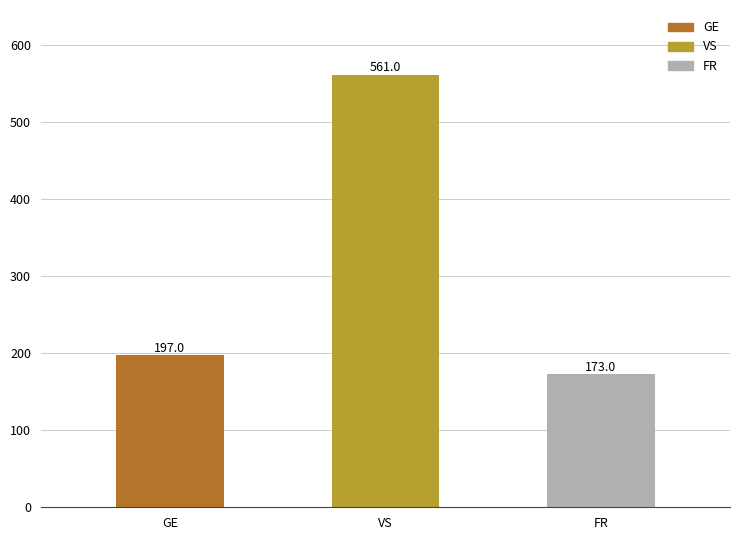

What is the approximate value at VS, to the nearest 50?

550